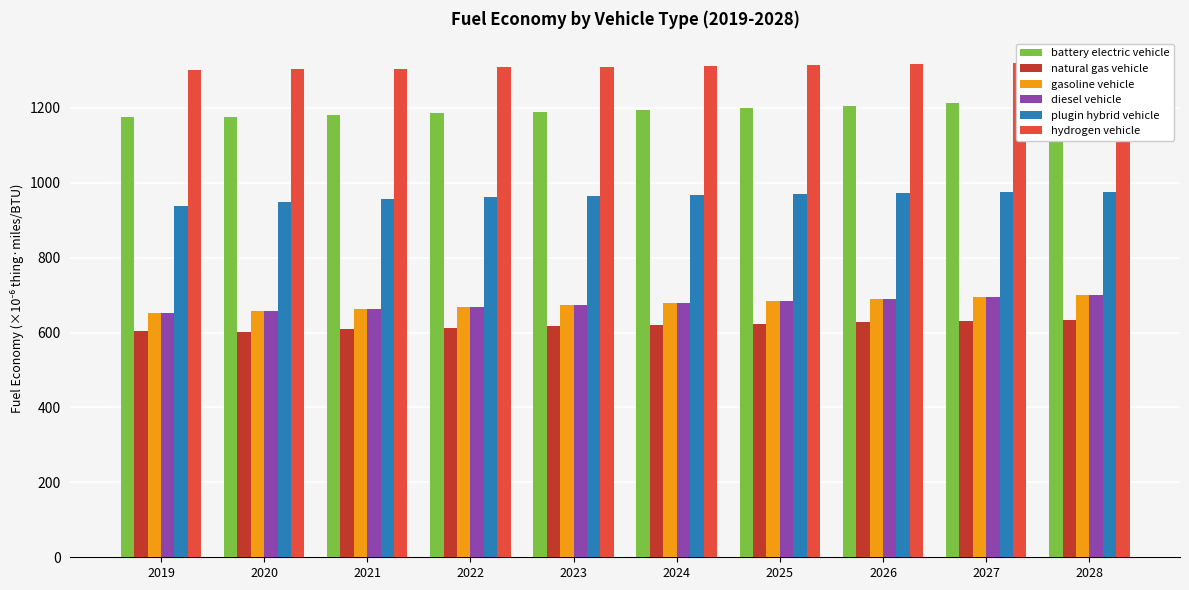

Which series changed the most between 2023 and 2024?

gasoline vehicle